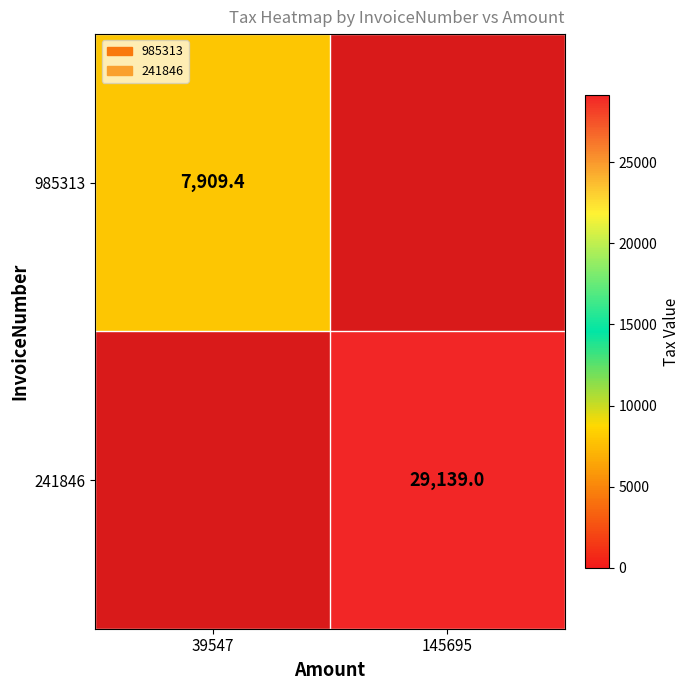

The 985313 series shows 7909.4 at 39547. True or false?

True